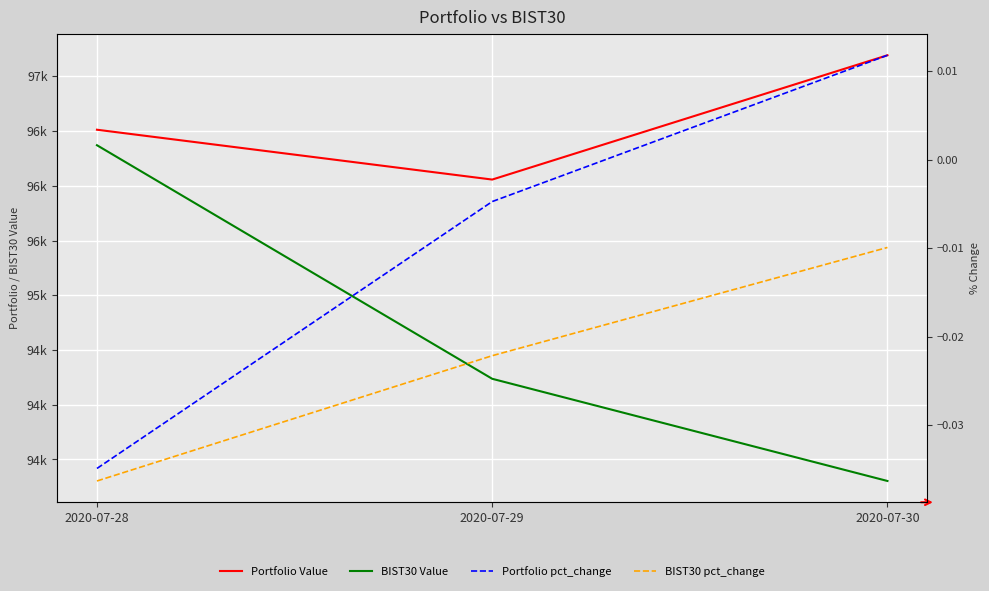

What are all the series names shown in the legend?

Portfolio Value, BIST30 Value, Portfolio pct_change, BIST30 pct_change